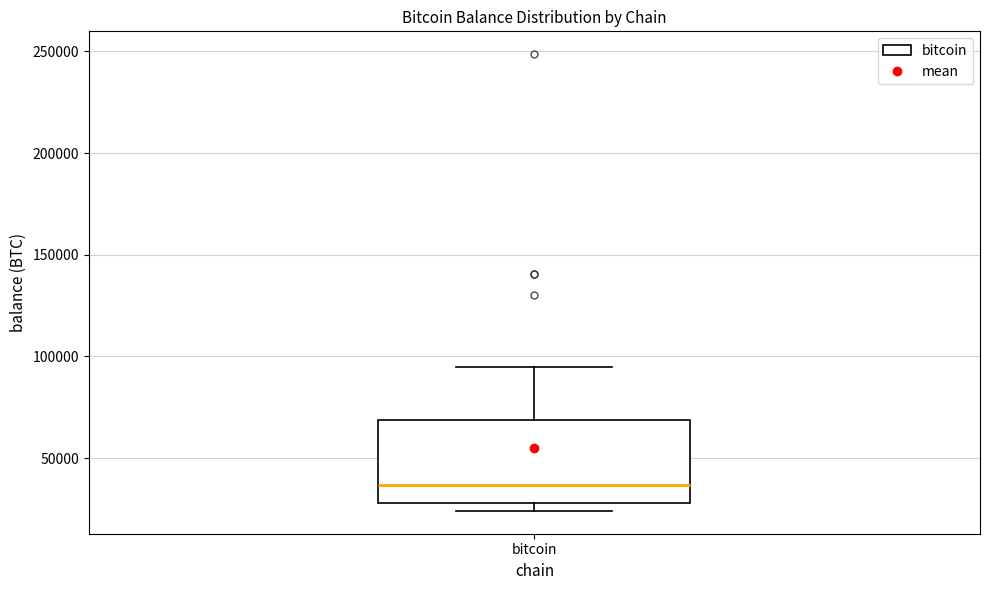

Transcribe this box plot: give where the median line is, the range the box spans, and where the two whiskers end, as read against the y-axis. The values are not printed on the chart, so give them approximately, as read against the axis.

median 35000, box 30000 to 70000, whiskers 25000 to 95000